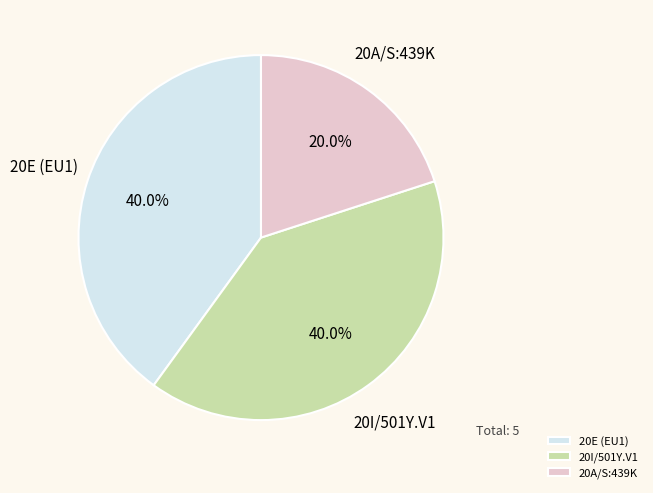

Between 20E (EU1) and 20A/S:439K, which is larger?

20E (EU1)